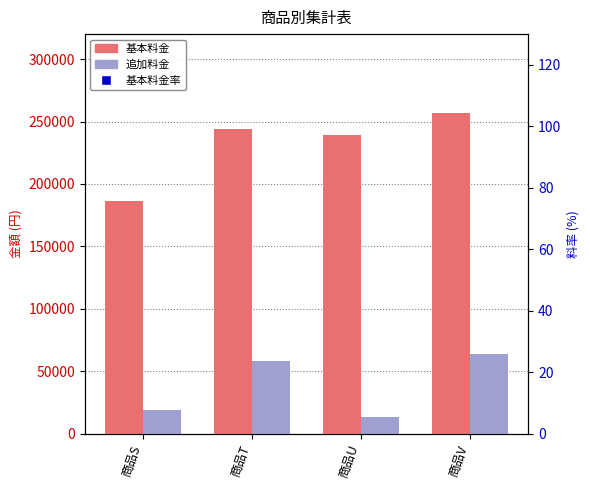

At how many categories does at least one series exceed 228612?

3